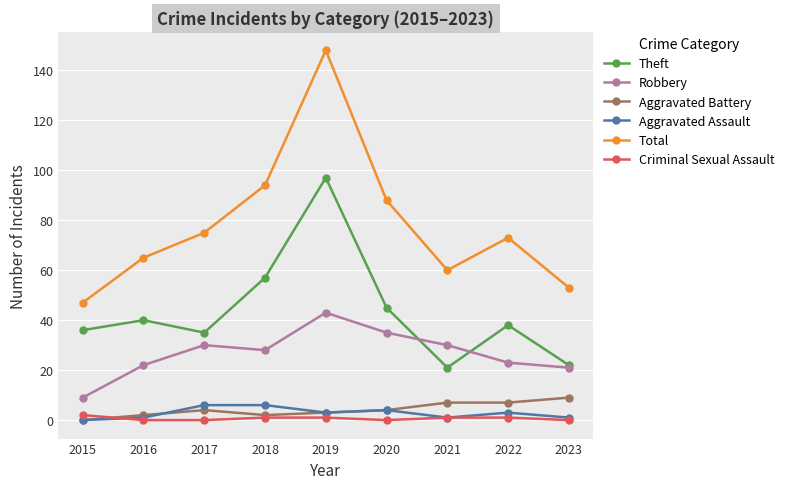

What is the difference between the maximum and minimum values in the Theft series?

76